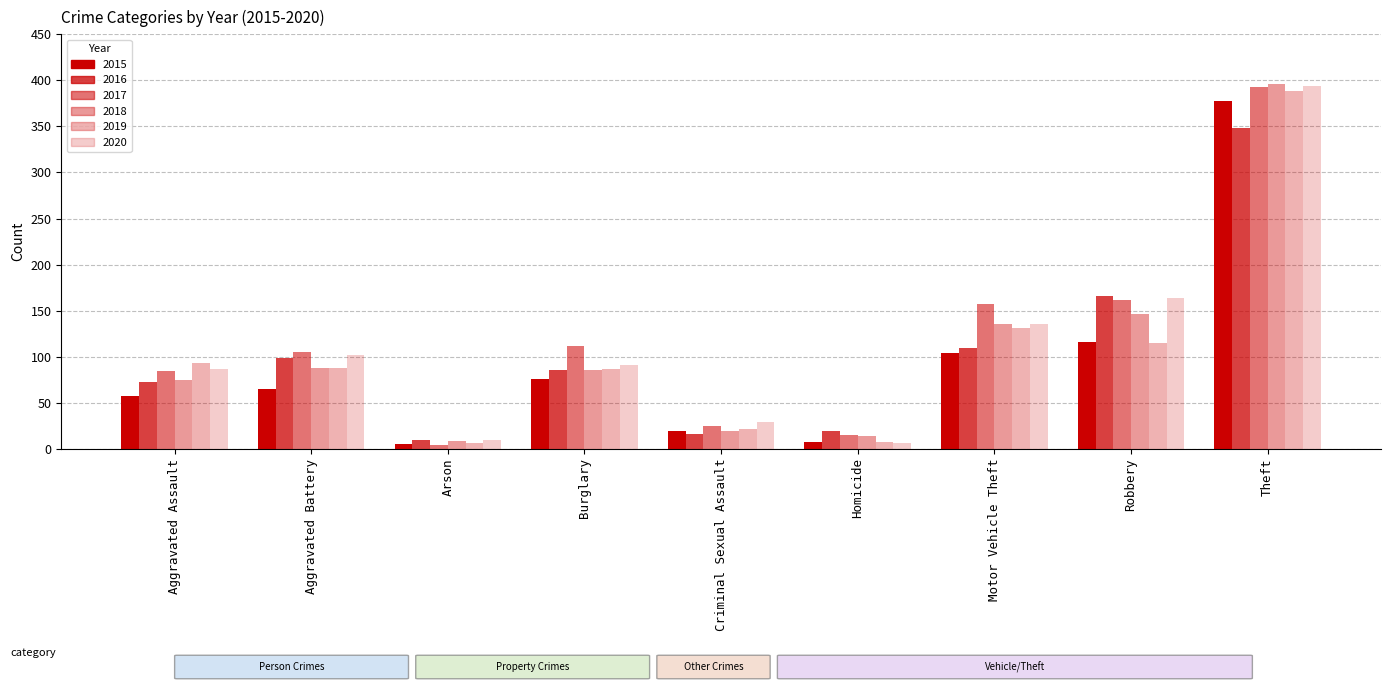

How many bars are there in each group?

6